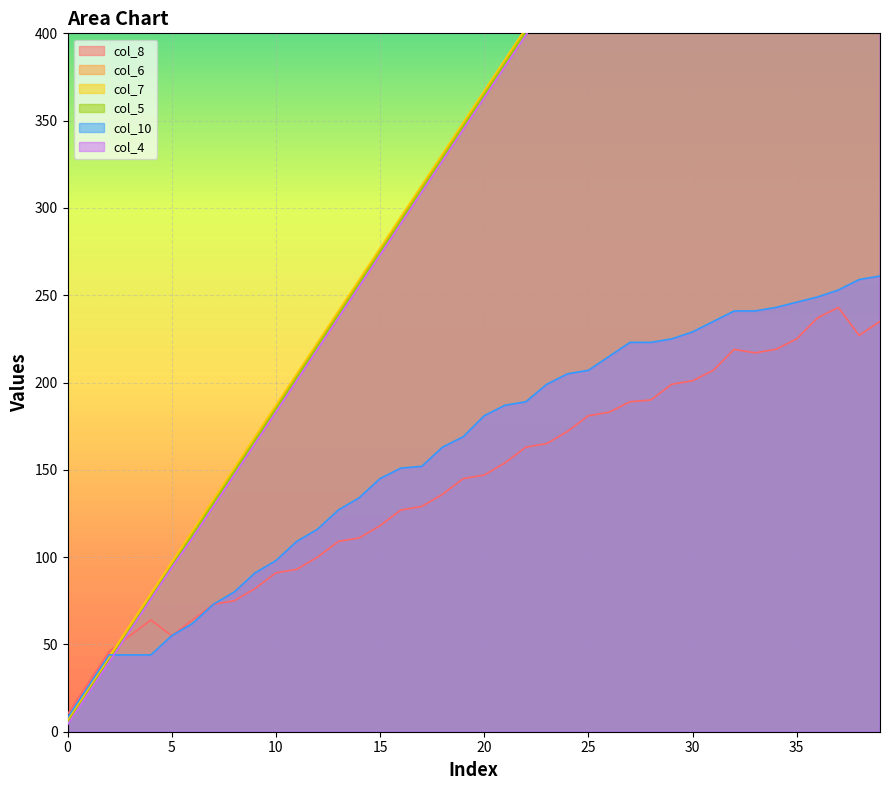

Reading left to right, transcribe all the data shown in this chart.

col_8: 10	28	46	55	64	55	64	73	75	82	91	93	100	109	111	118	127	129	136	145	147	154	163	165	172	181	183	189	190	199	201	207	219	217	219	225	237	243	227	235
col_6: 6	24	42	60	78	96	114	132	150	168	186	204	222	240	258	276	294	312	330	348	366	384	402	420	438	456	474	492	510	528	546	564	582	600	618	636	654	672	690	708
col_7: 7	25	43	61	79	97	115	133	151	169	187	205	223	241	259	277	295	313	331	349	367	385	403	421	439	457	475	493	511	529	547	565	583	601	619	637	655	673	691	709
col_5: 5	23	41	59	77	95	113	131	149	167	185	203	221	239	257	275	293	311	329	347	365	383	401	419	437	455	473	491	509	527	545	563	581	599	617	635	653	671	689	707
col_10: 8	26	44	44	44	55	62	73	80	91	98	109	116	127	134	145	151	152	163	169	181	187	189	199	205	207	215	223	223	225	229	235	241	241	243	246	249	253	259	261
col_4: 4	22	40	58	76	94	111	129	147	165	183	201	219	237	255	273	291	309	327	345	363	381	399	417	435	453	471	489	507	525	543	561	579	597	615	633	651	669	687	705